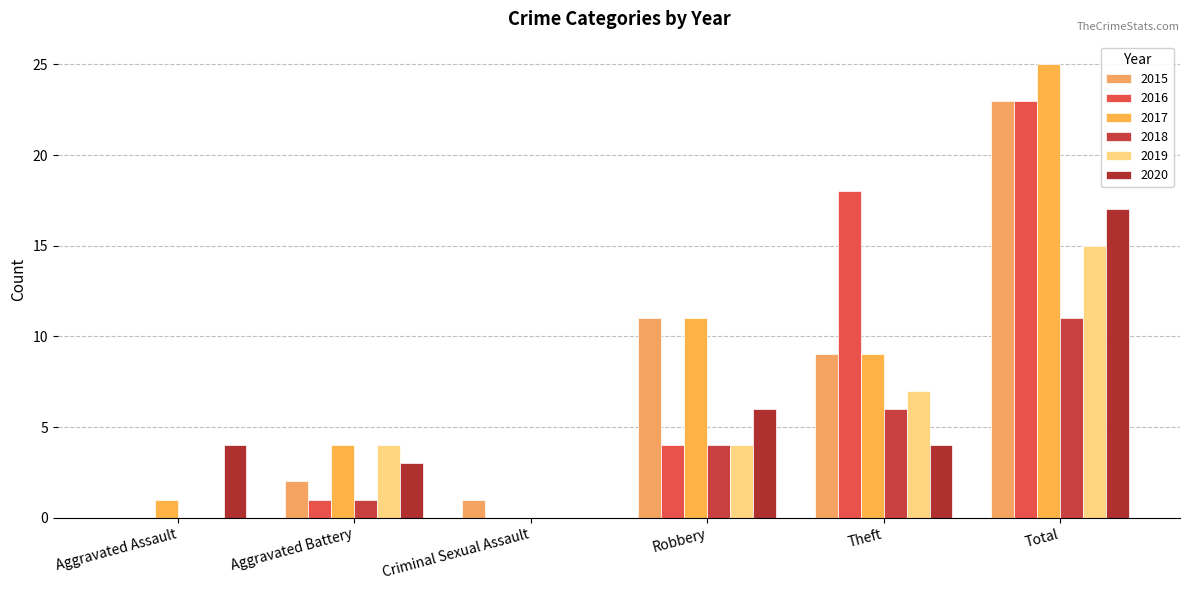

What is the difference between the highest and lowest values at Total?

14